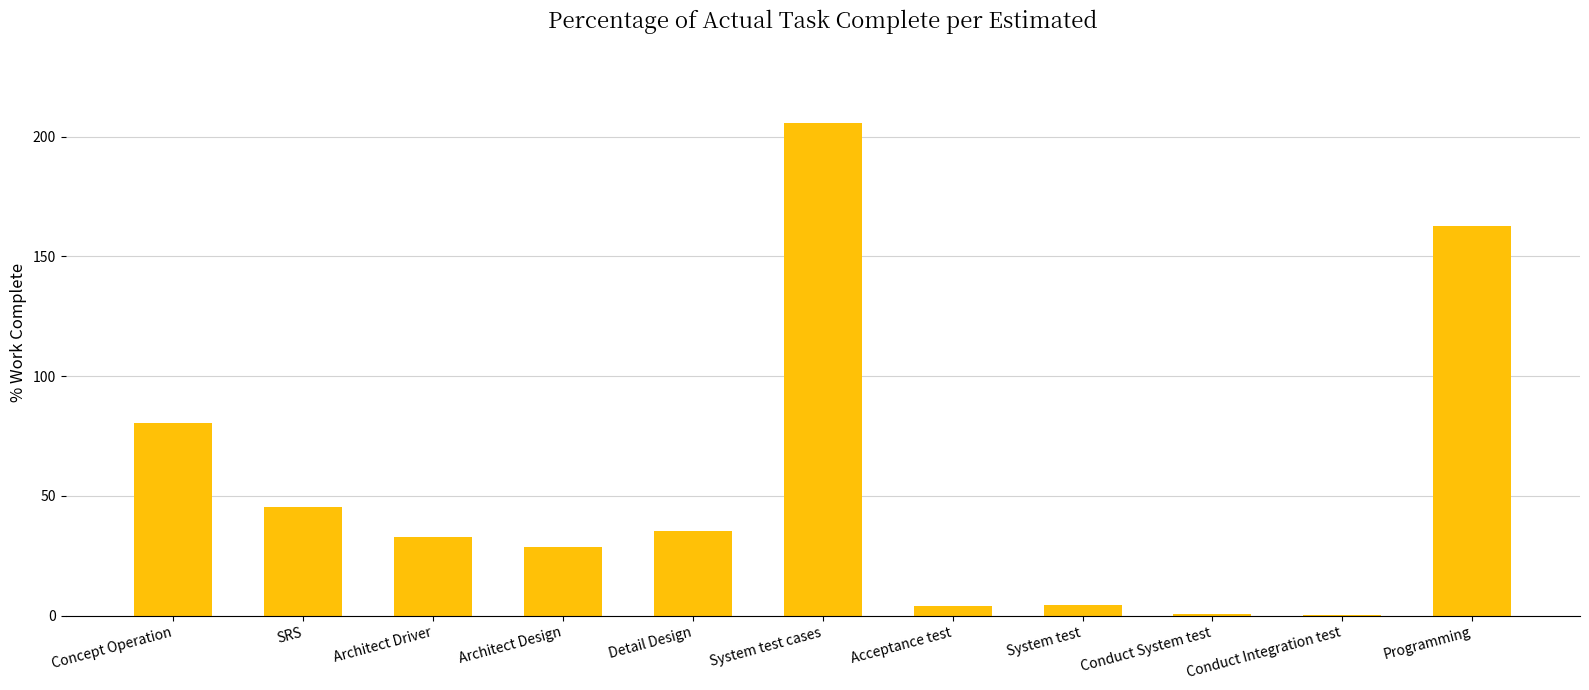

Is it true that the value at Detail Design is 35.3?

True